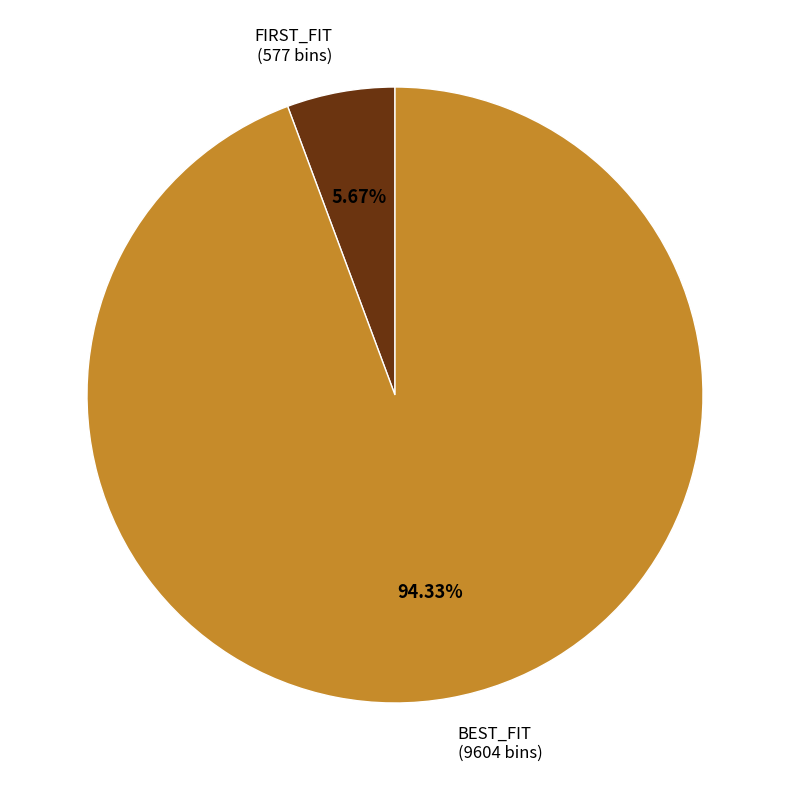

Is there a majority slice in this chart?

Yes